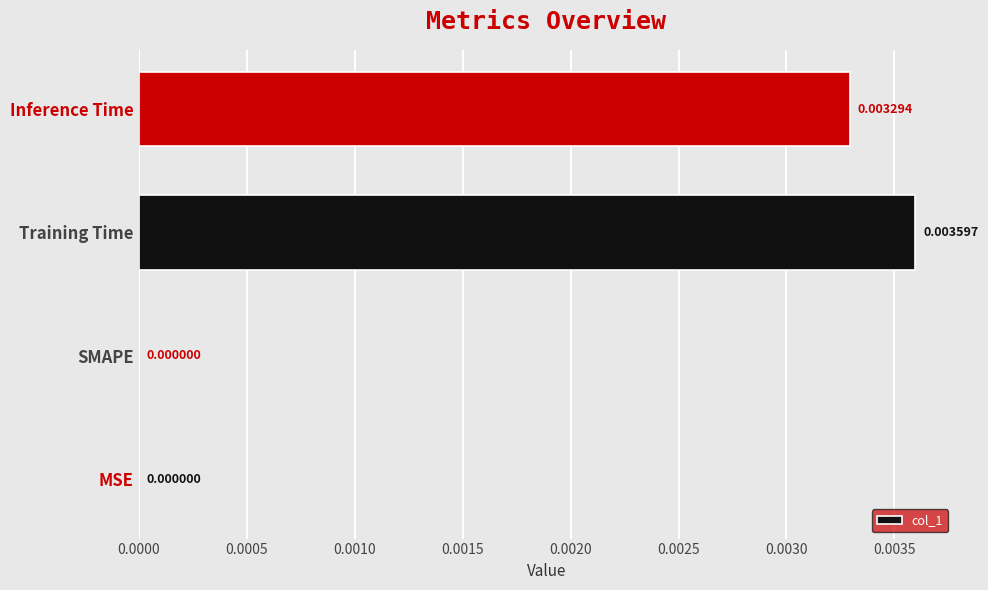

Which category has the highest value across all series?

Training Time